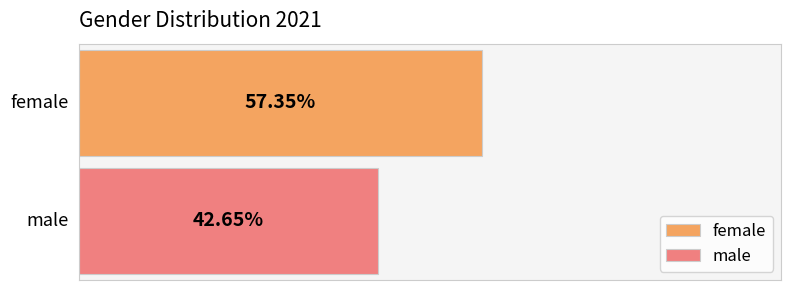

Rank the series by their average value, from highest to lowest.

female, male